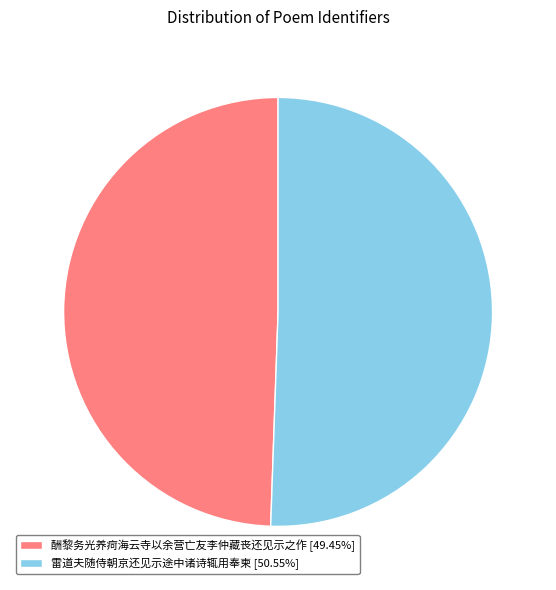

Does 酬黎务光养疴海云寺以余营亡友李仲藏丧还见示之作 [49.45%] account for over 50% of the chart?

No